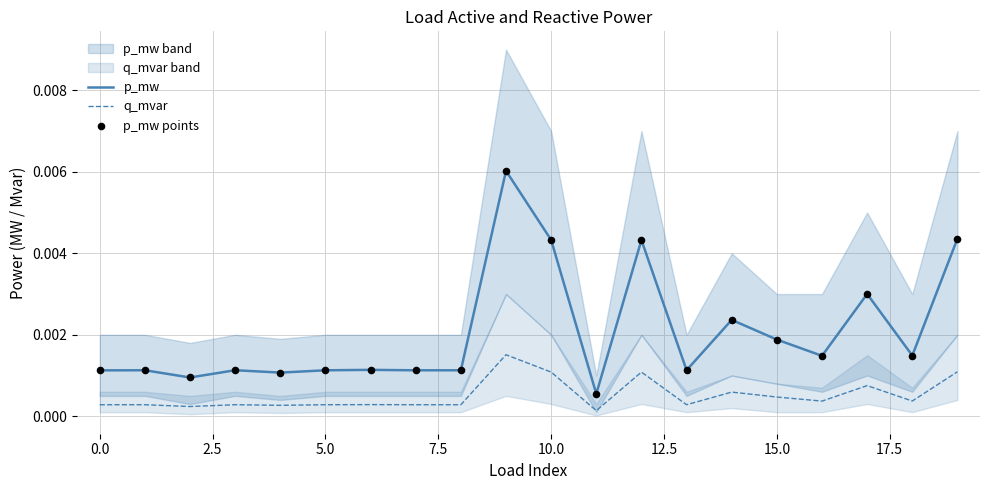

Which series has the largest total across all categories?

p_mw